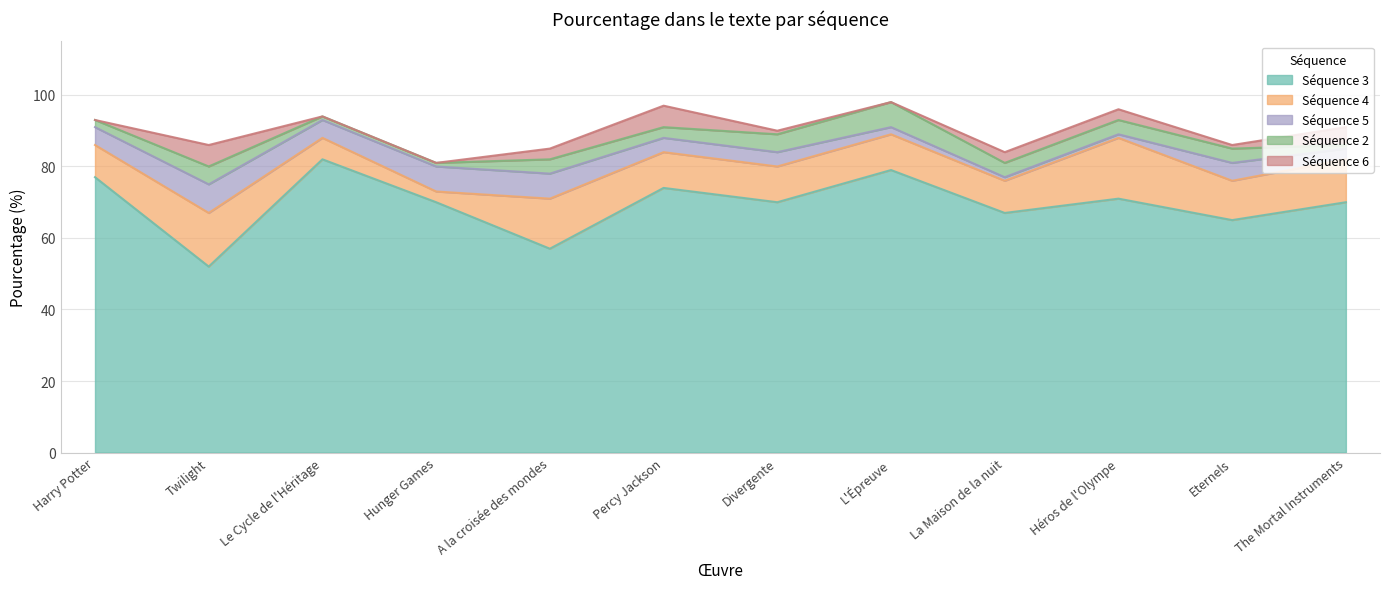

What are all the series names shown in the legend?

Séquence 3, Séquence 4, Séquence 5, Séquence 2, Séquence 6